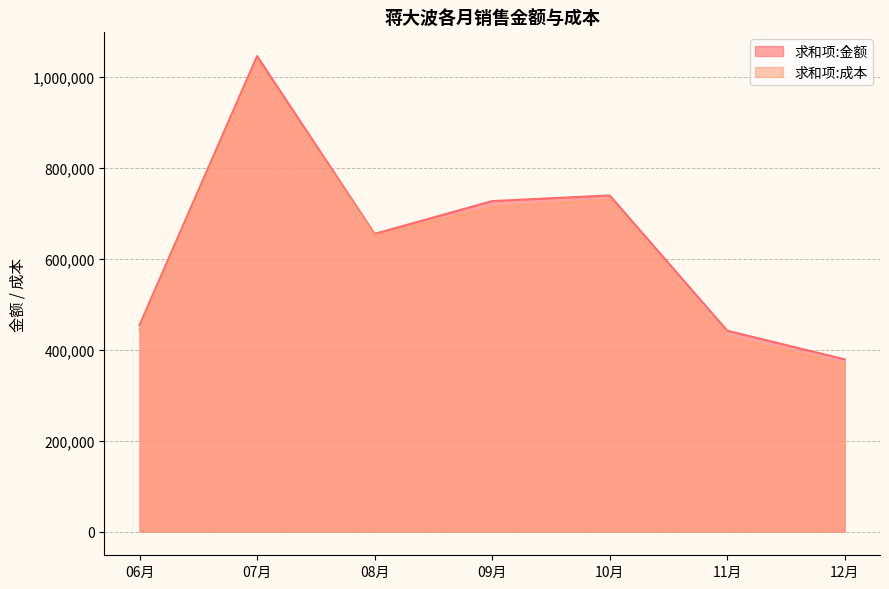

At which category does 求和项:金额 reach its first local valley?

08月